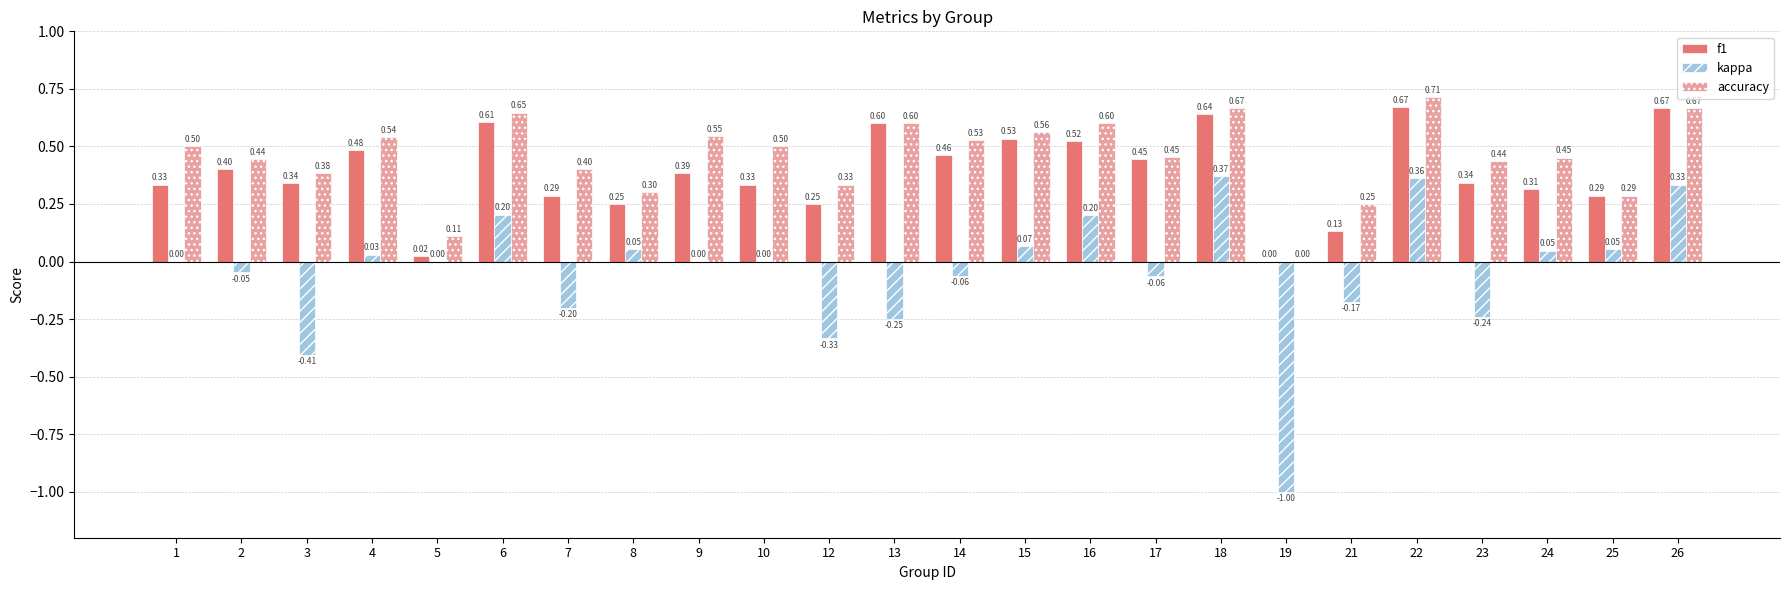

What is the sum of all f1 values?

9.3